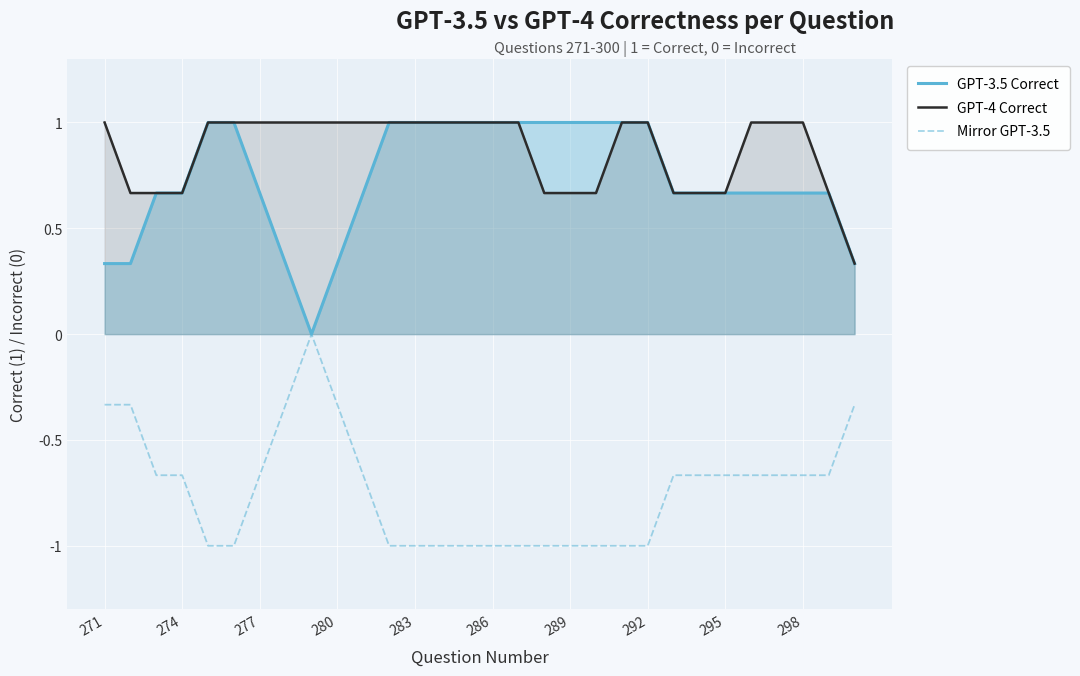

How many lines are shown in the chart?

3